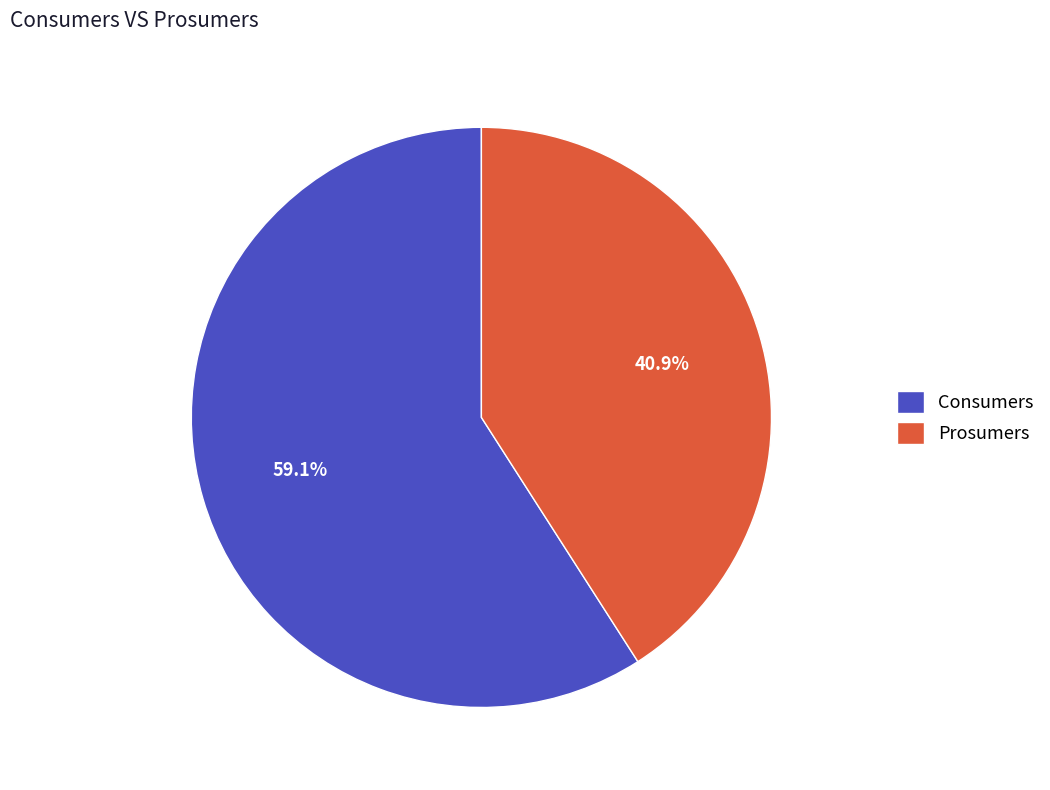

What percentage is the Consumers slice, to the nearest percent?

59%